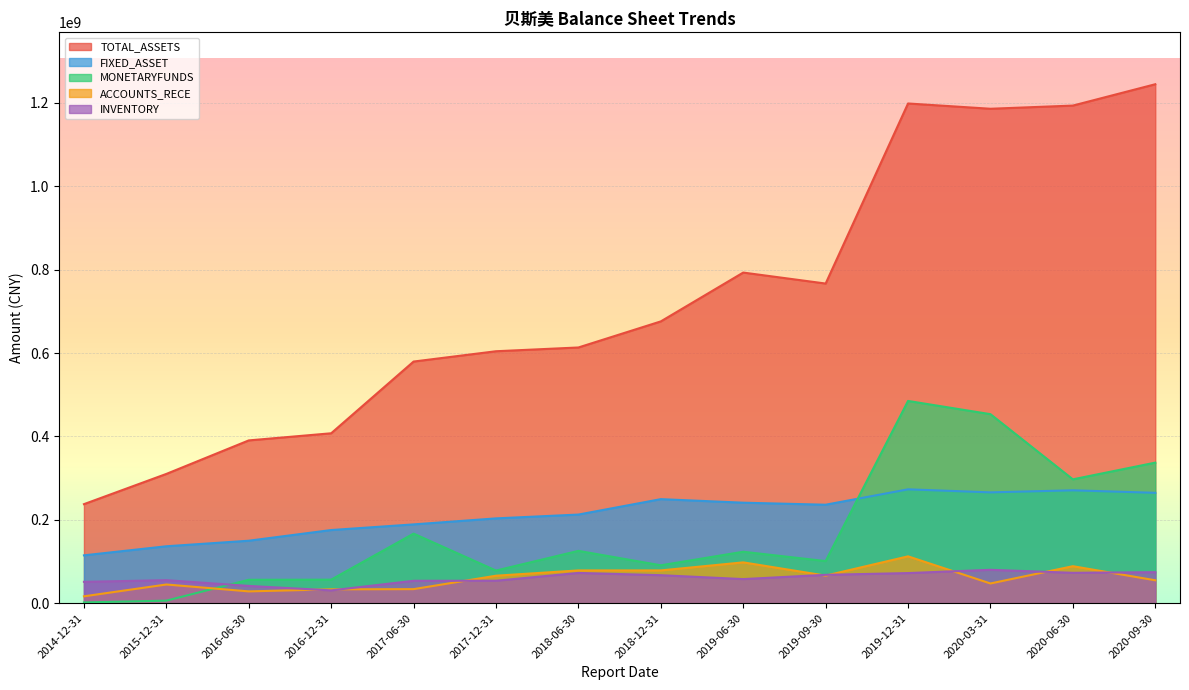

How many interior local valleys does the INVENTORY series have?

3